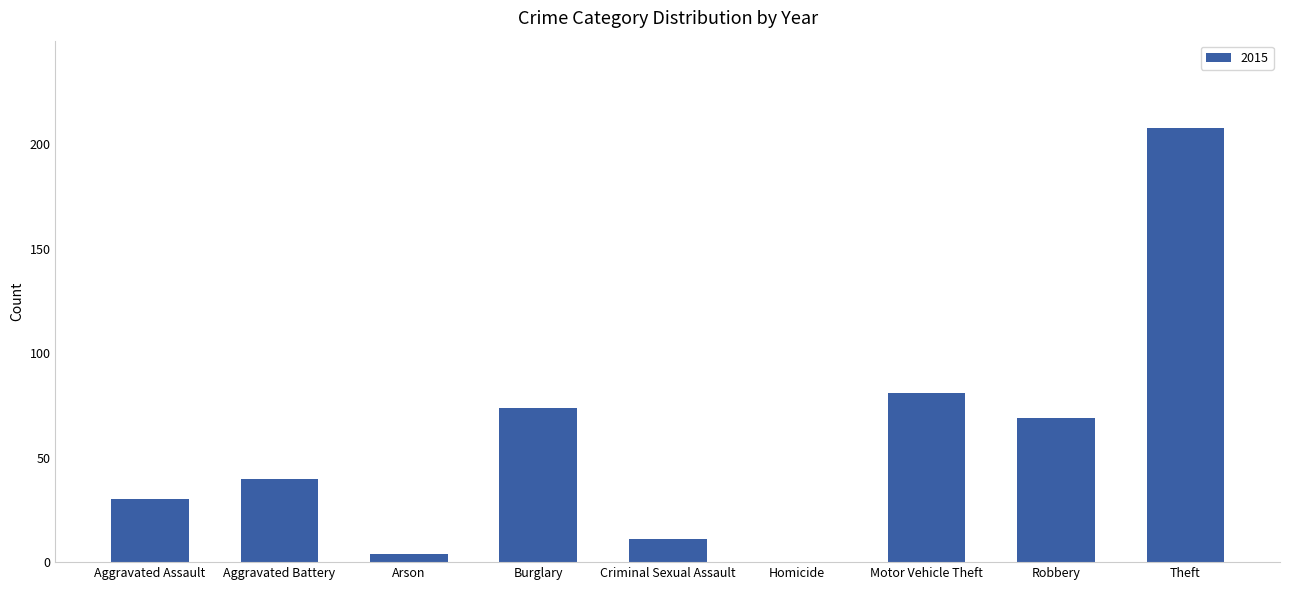

What is the sum of the values at Theft and Aggravated Battery?

248